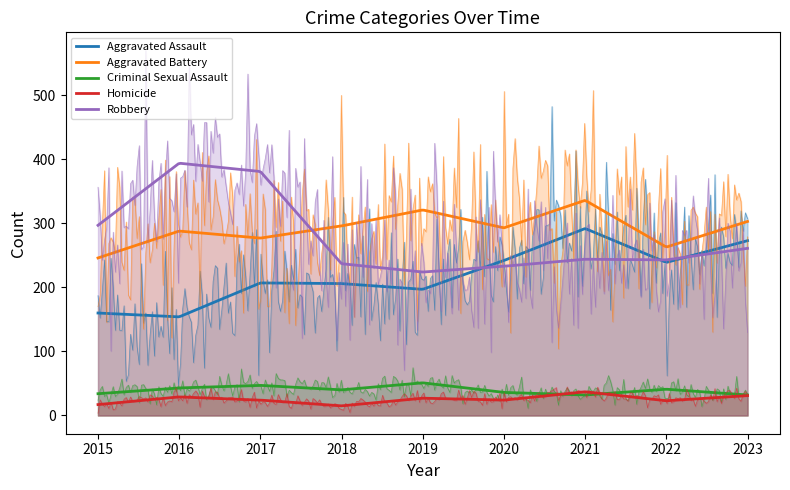

What is the difference between the maximum and second lowest values in the Robbery series?

161